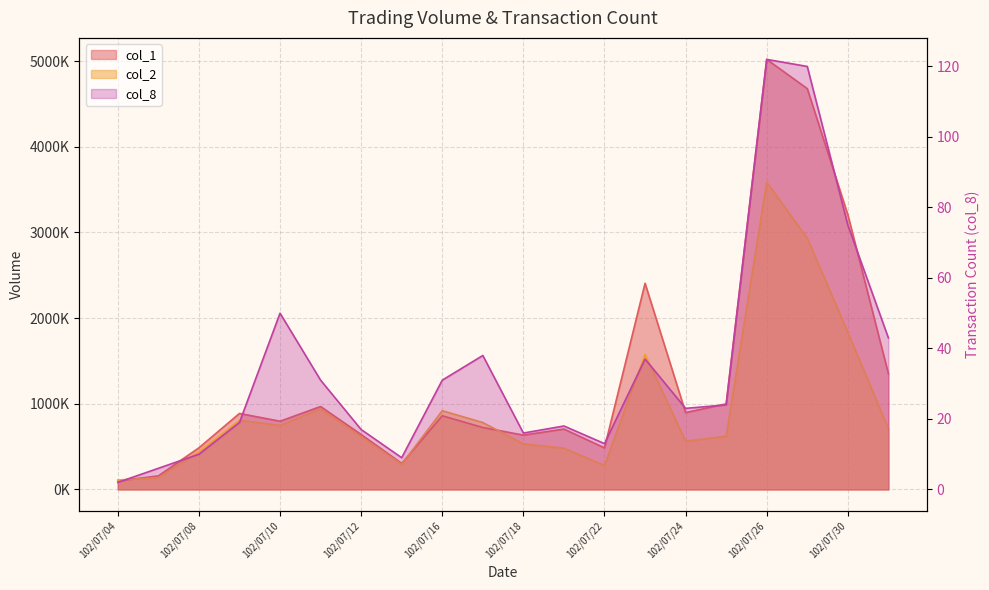

At which label does col_2 first exceed 710310?

102/07/09